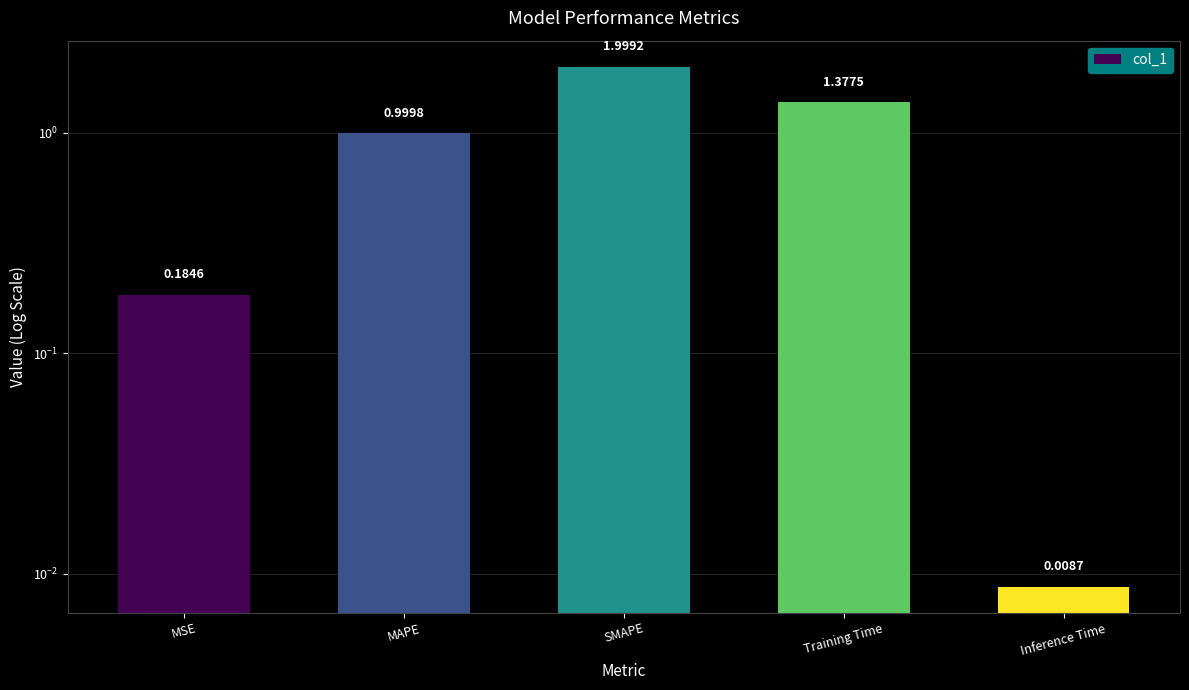

The value at Inference Time is 0.0. True or false?

False